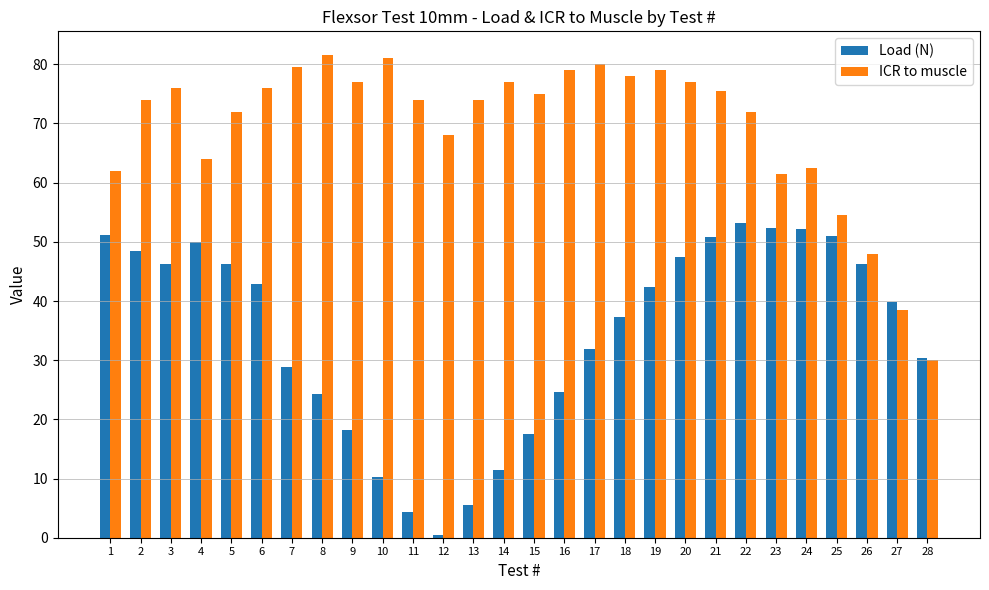

How many data points in Load (N) are above 42?

14